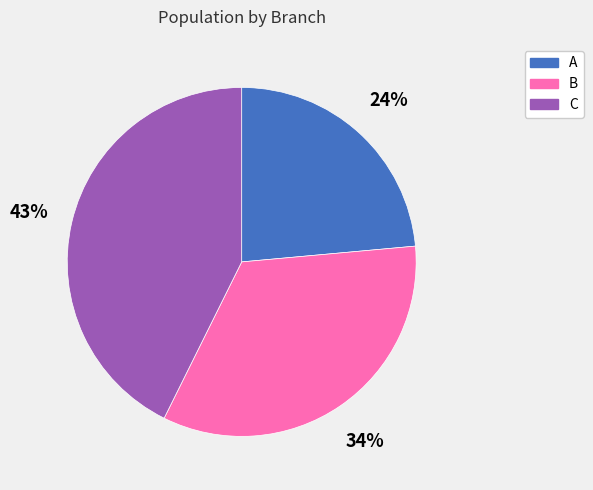

The C slice represents 43% of the pie. True or false?

True